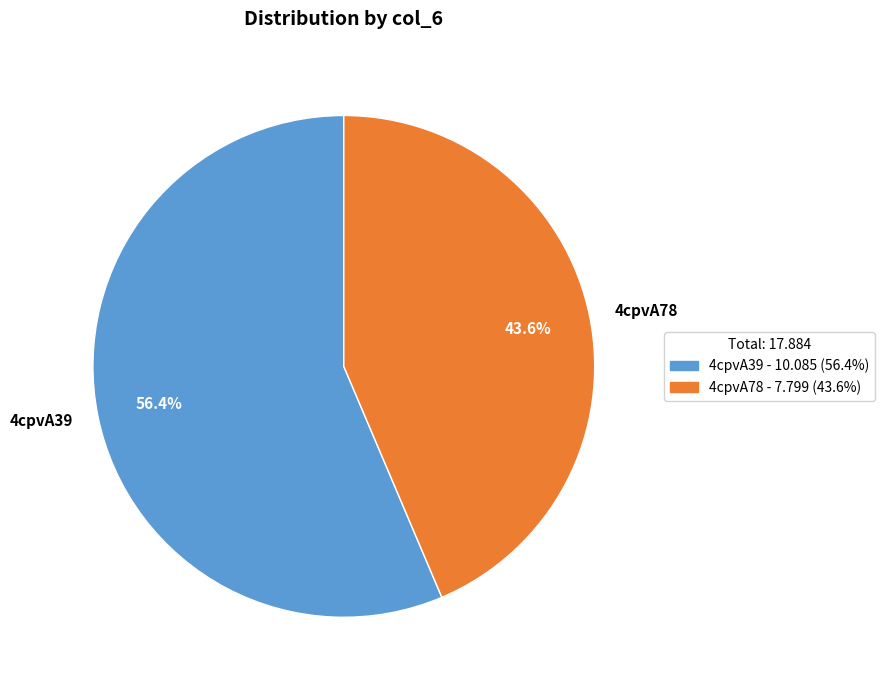

What percentage is the 4cpvA39 slice, to the nearest percent?

56%